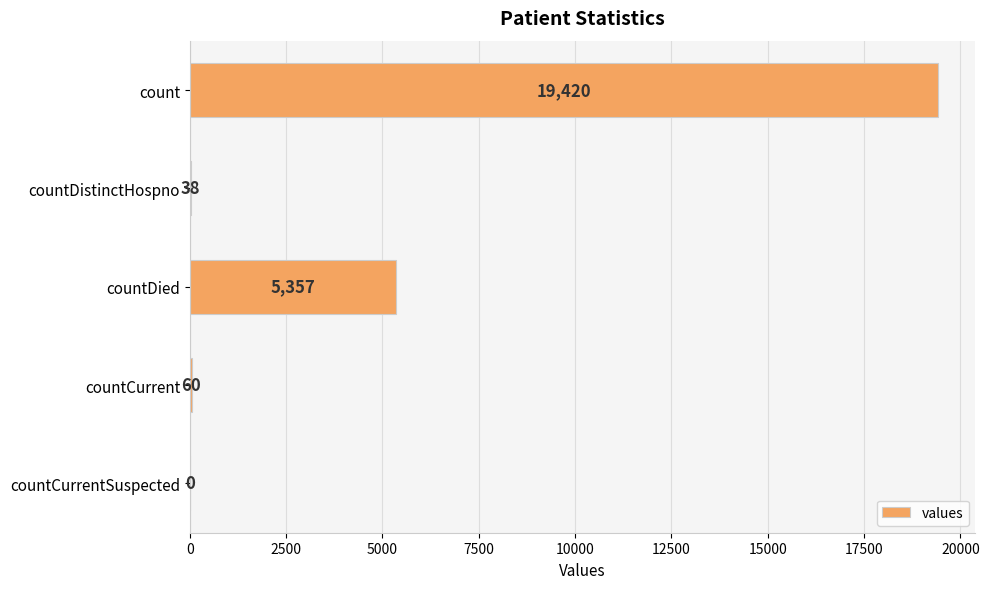

What is the sum of all values?

24875